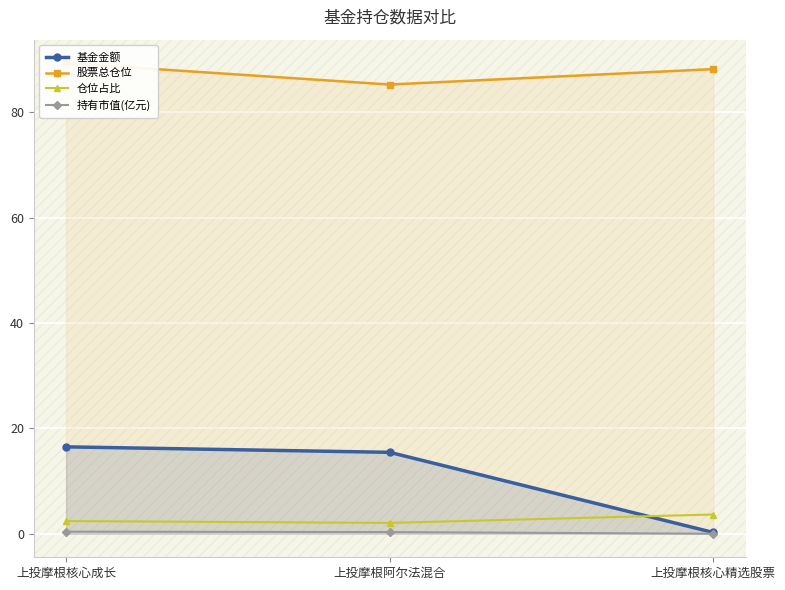

What is the difference between the highest and lowest values at 上投摩根核心精选股票?

88.2